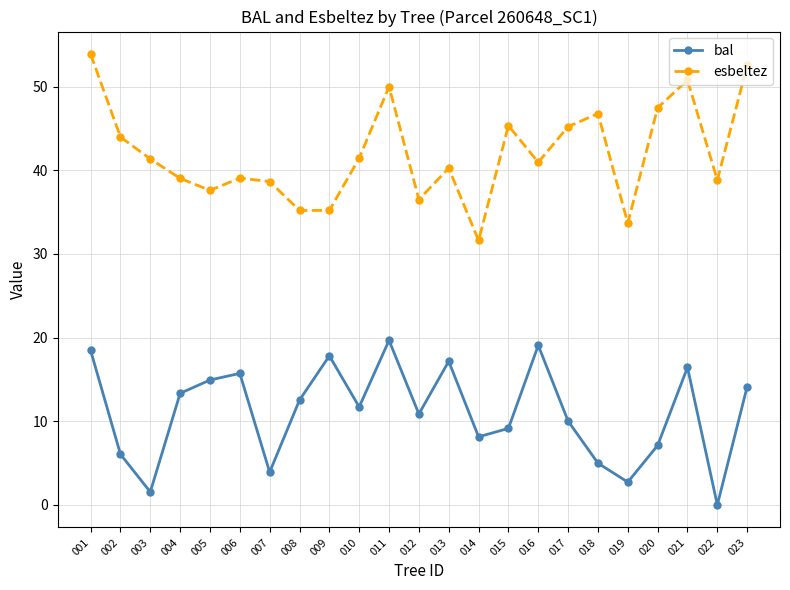

Rank the series by their maximum value, from highest to lowest.

esbeltez, bal